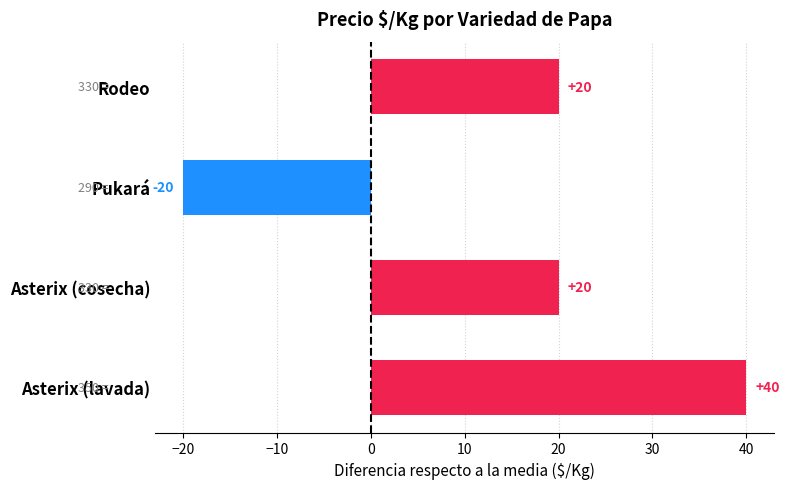

The chart shows a value of 20 at Rodeo. True or false?

True